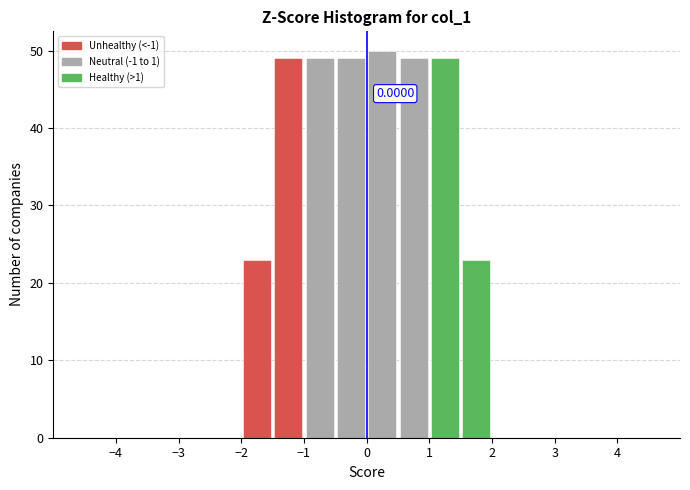

Over which range of the x-axis is the bar tallest?

0.0 to 0.5